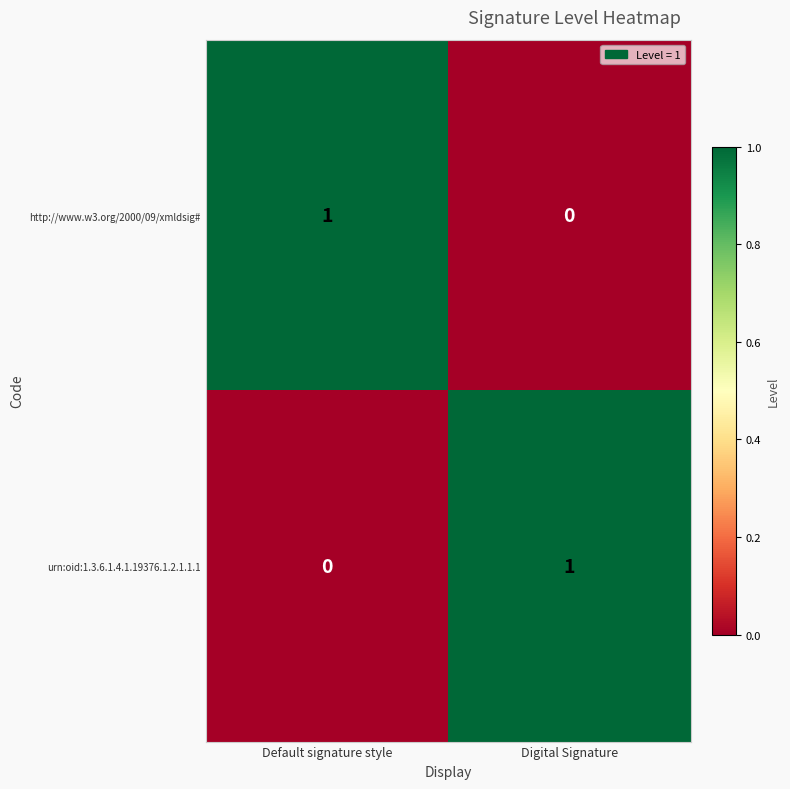

Which category has the lowest value in the urn:oid:1.3.6.1.4.1.19376.1.2.1.1.1 series?

Default signature style